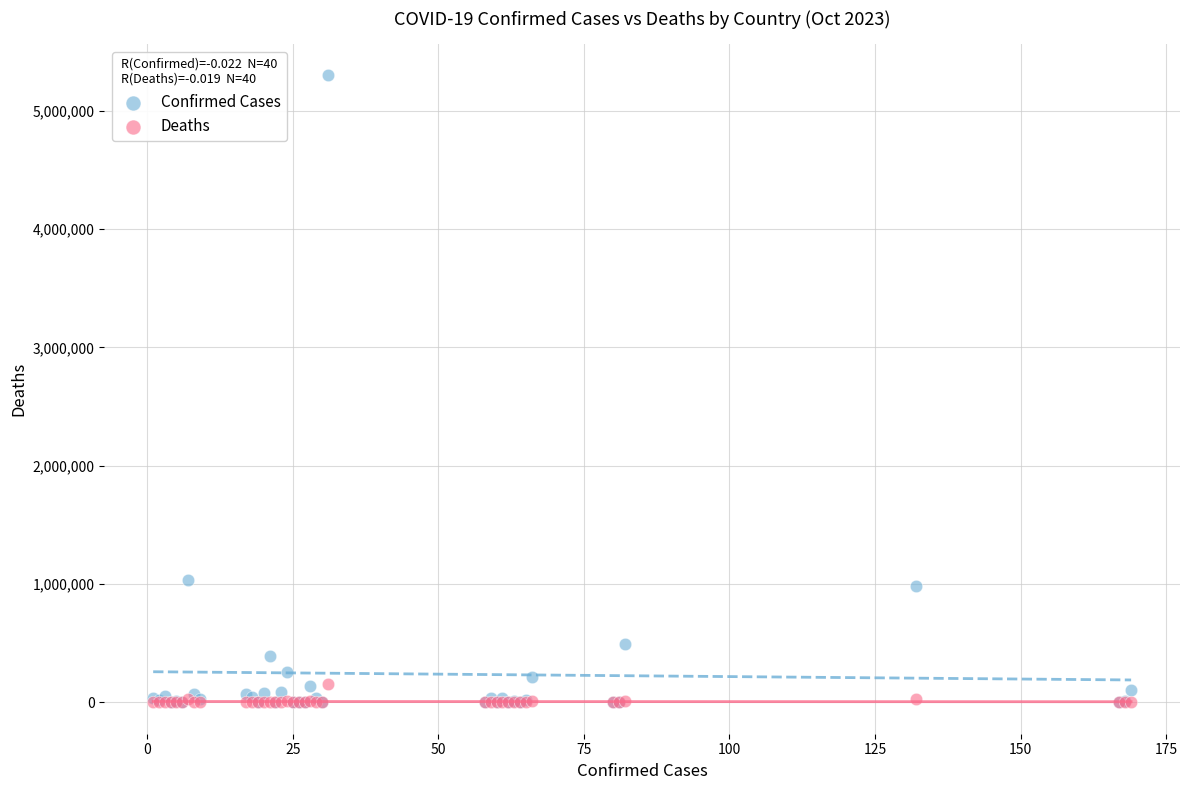

What are all the series names shown in the legend?

Confirmed Cases, Deaths